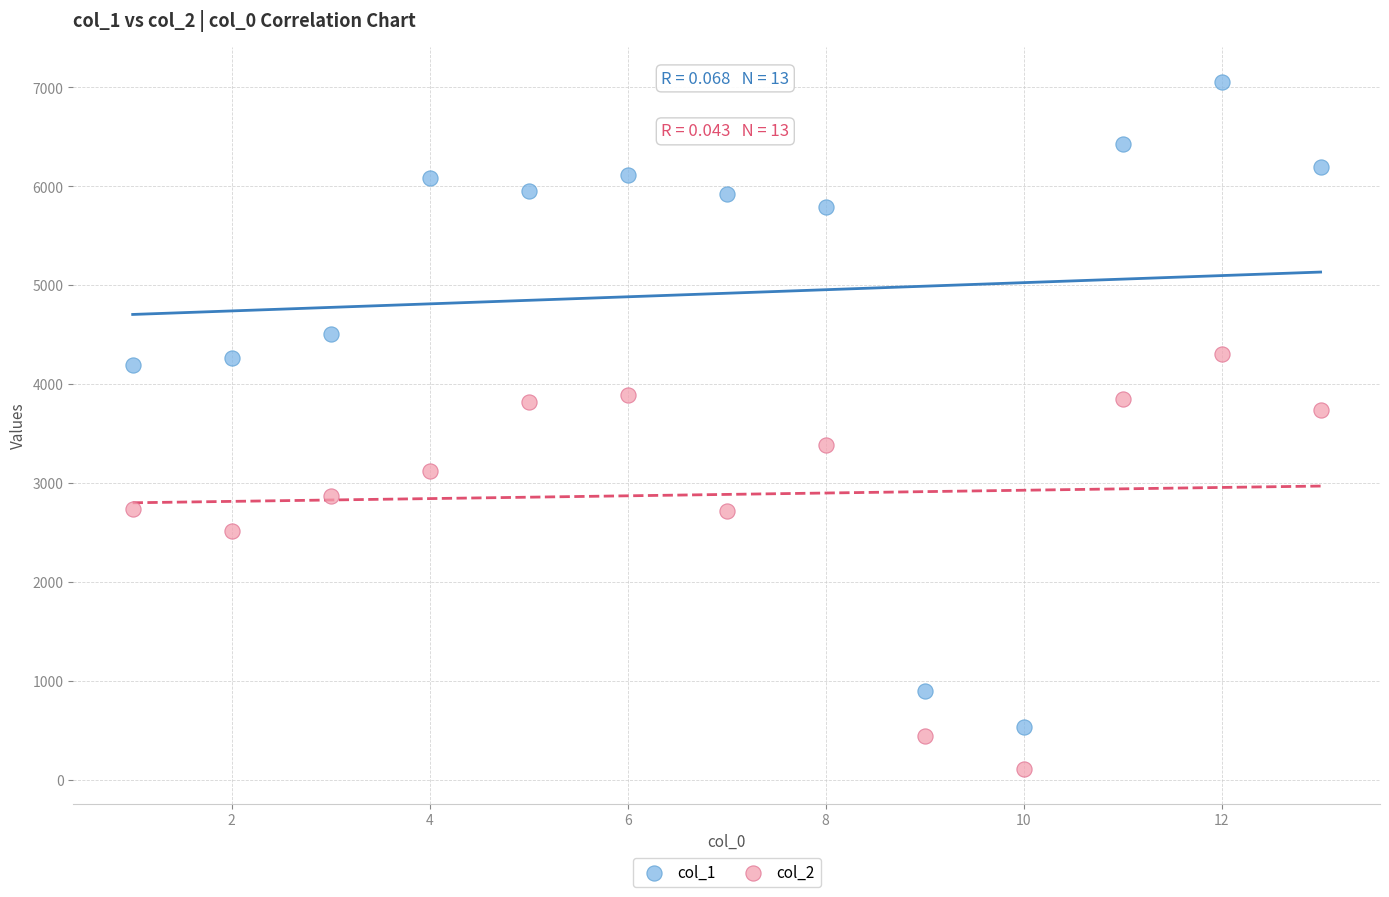

Which series reaches the minimum Y coordinate?

col_2